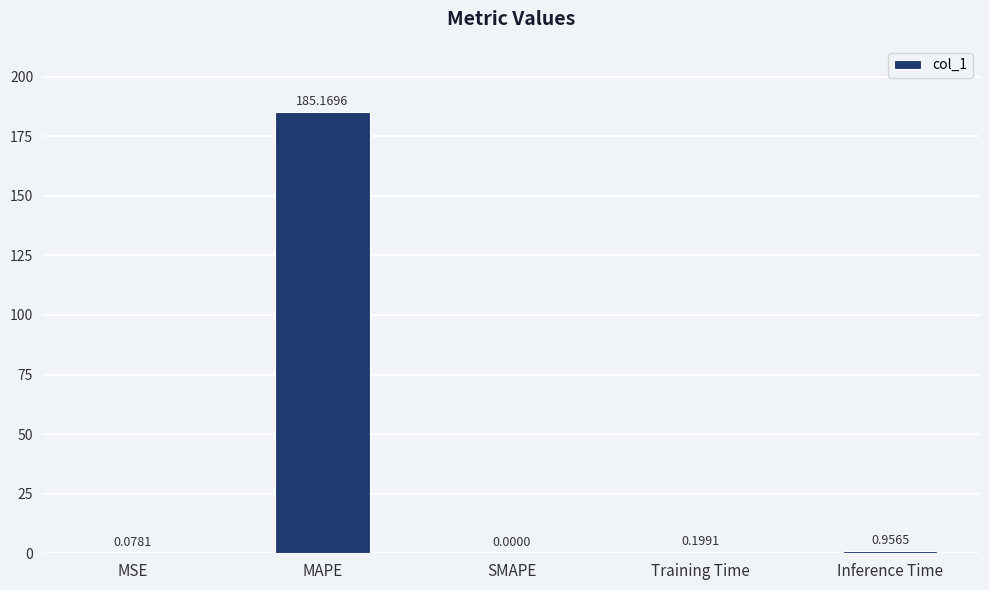

What is the sum of the values at MSE and MAPE?

185.2